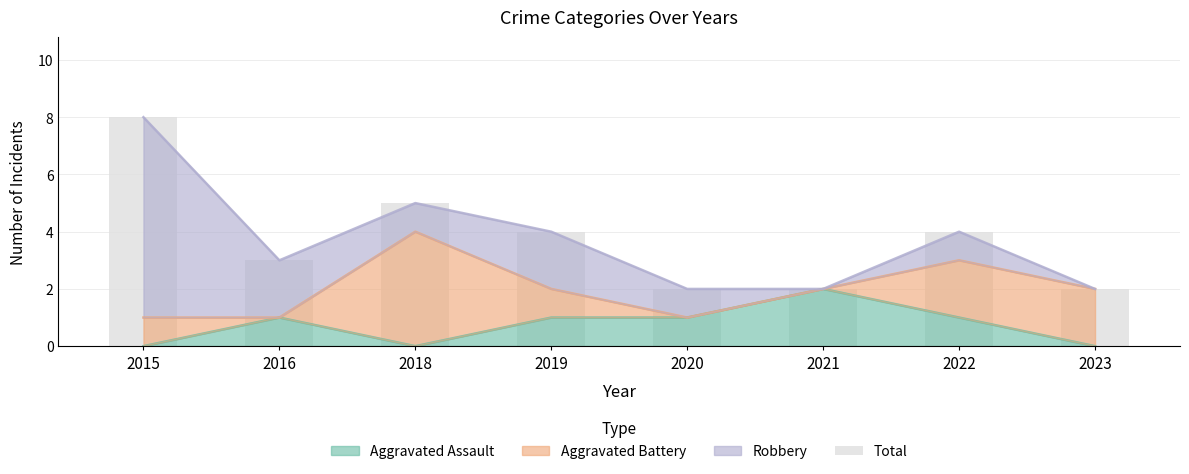

What is the ratio of the value at 2016 to the value at 2021?

1.5